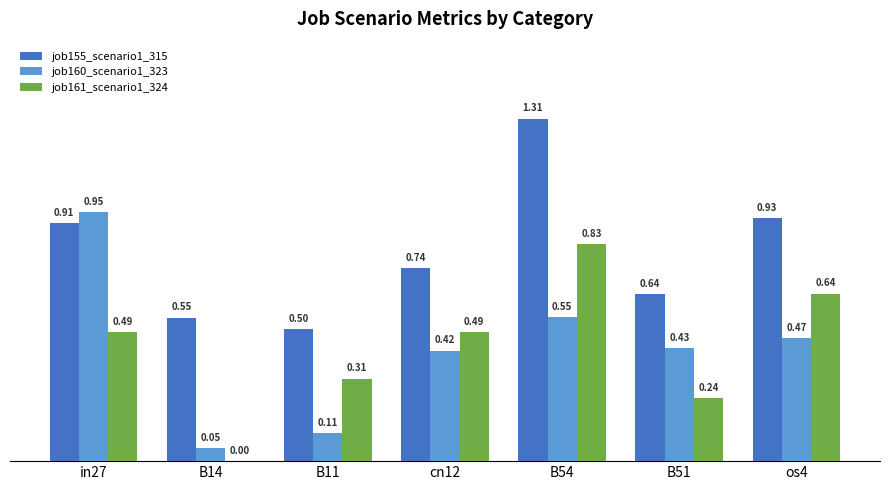

Which series has the largest total across all categories?

job155_scenario1_315